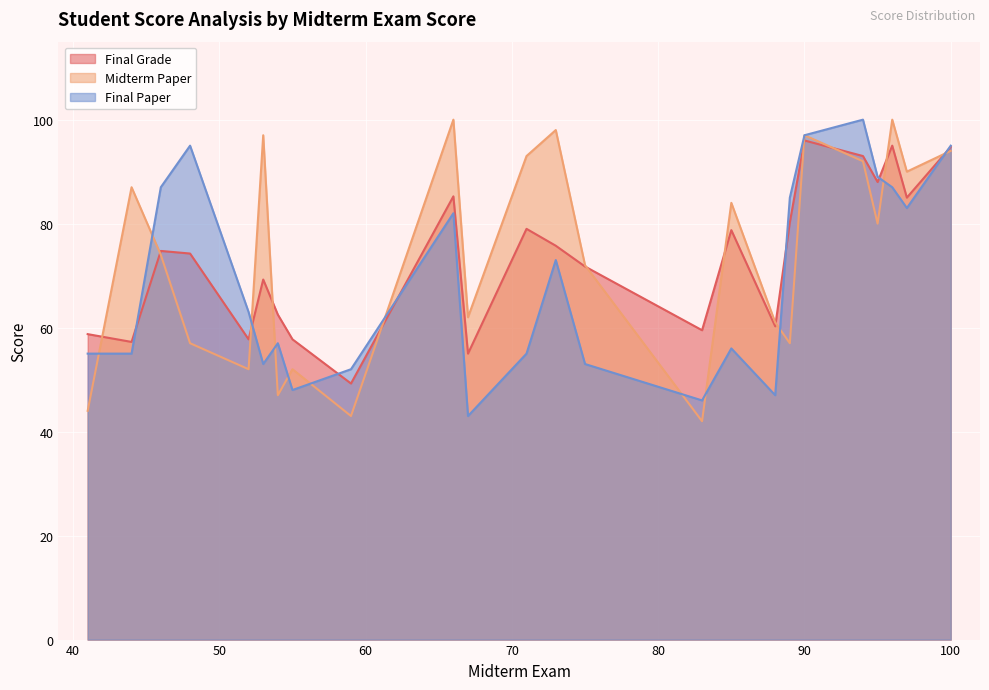

Is the value of Final Grade at 15 greater than the value of Final Paper at 9?

Yes